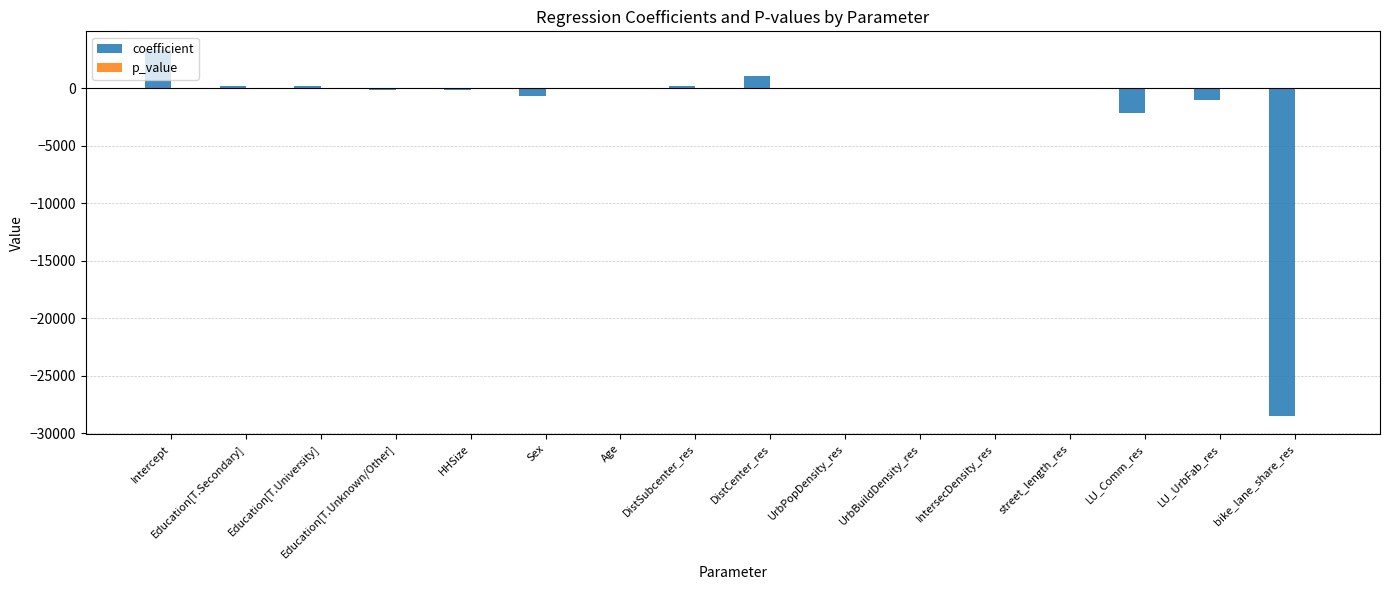

What is the spread (max minus min) of values at Education[T.Secondary]?

232.7